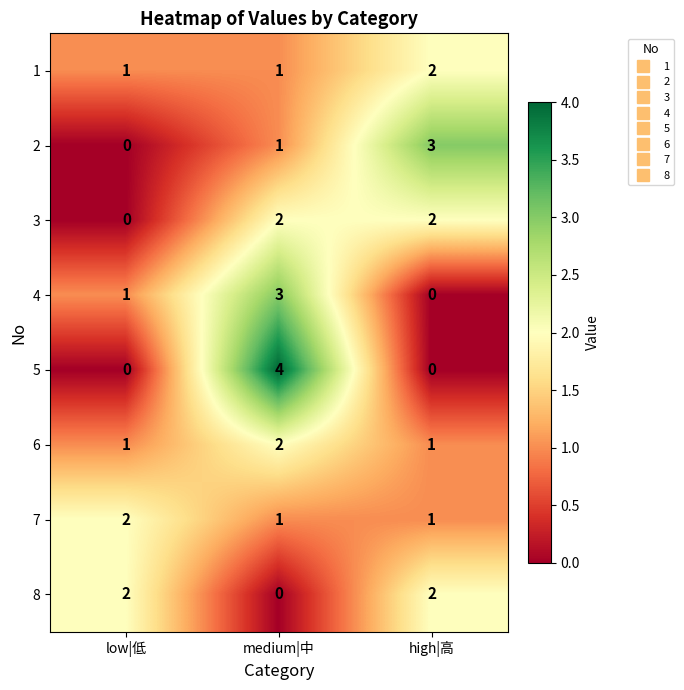

Which category has the highest value in the 5 series?

medium|中